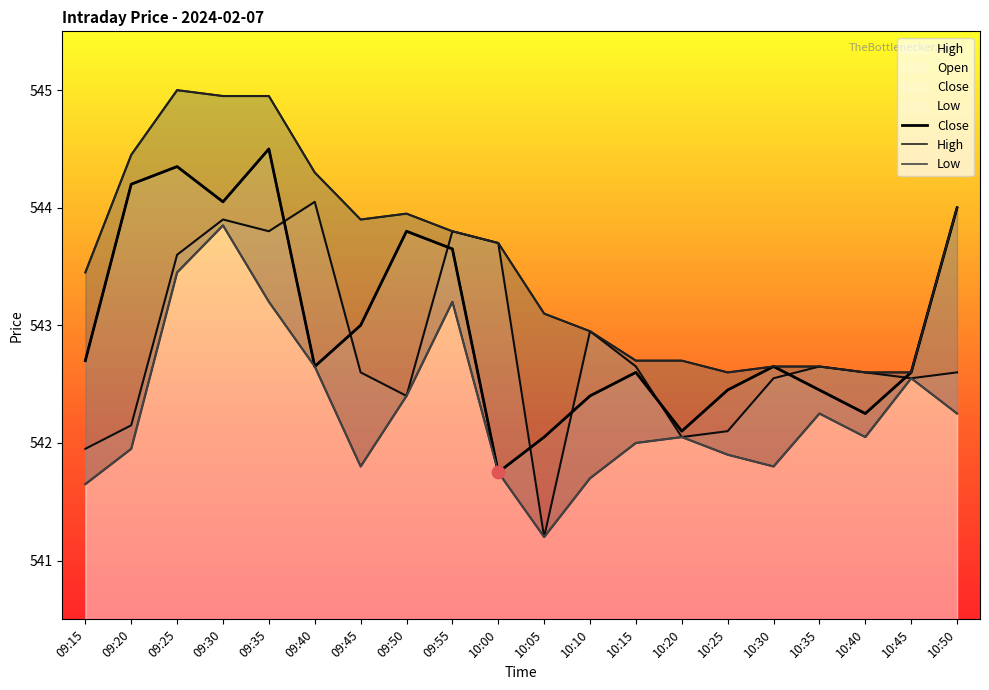

At how many categories does at least one series exceed 542?

20